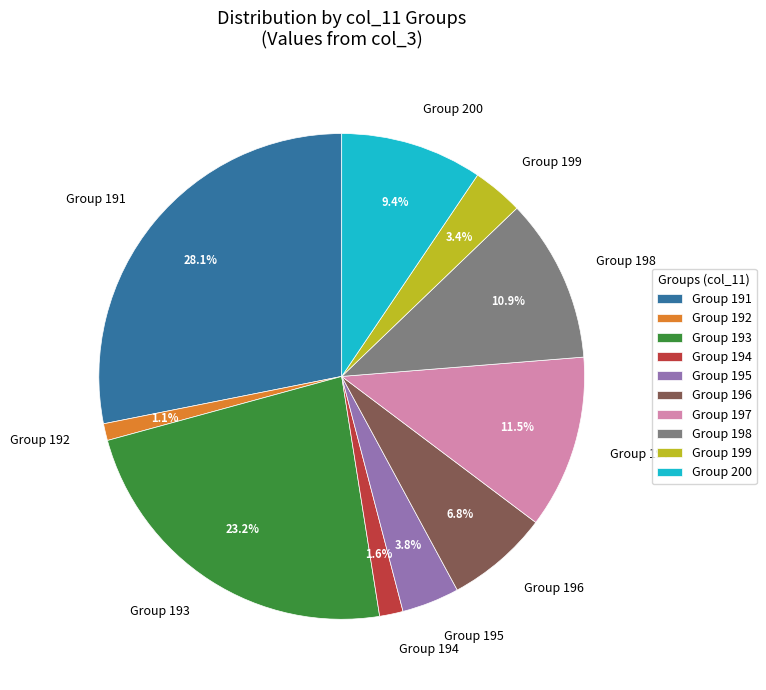

Which category has the biggest portion of the pie?

Group 191